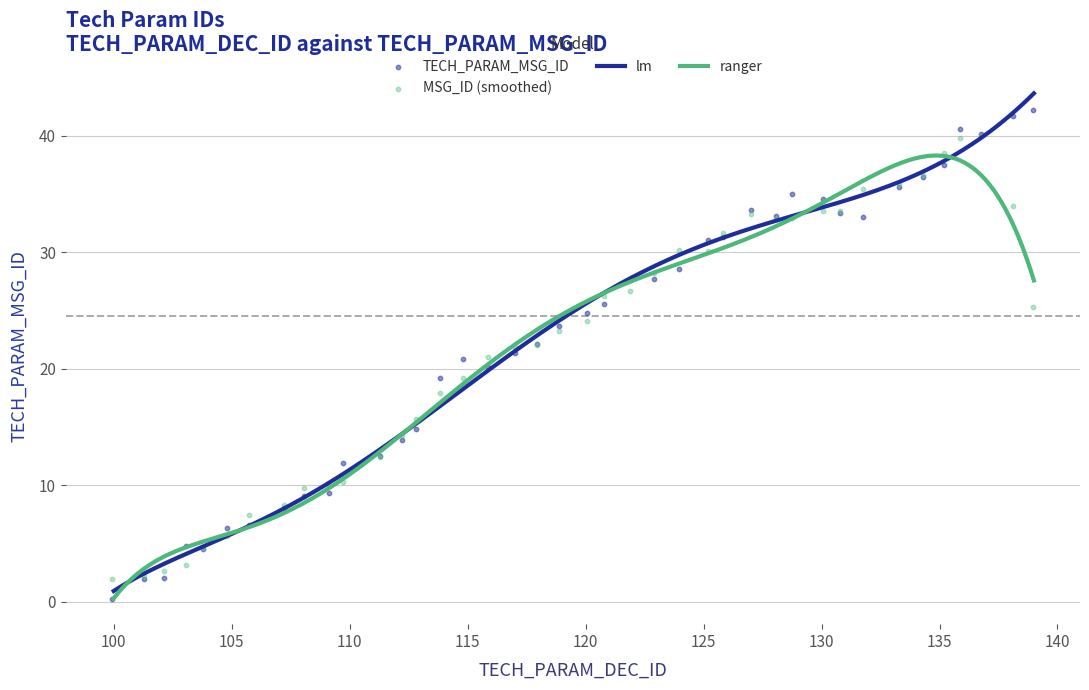

Which has a higher value, 109 or 117?

117